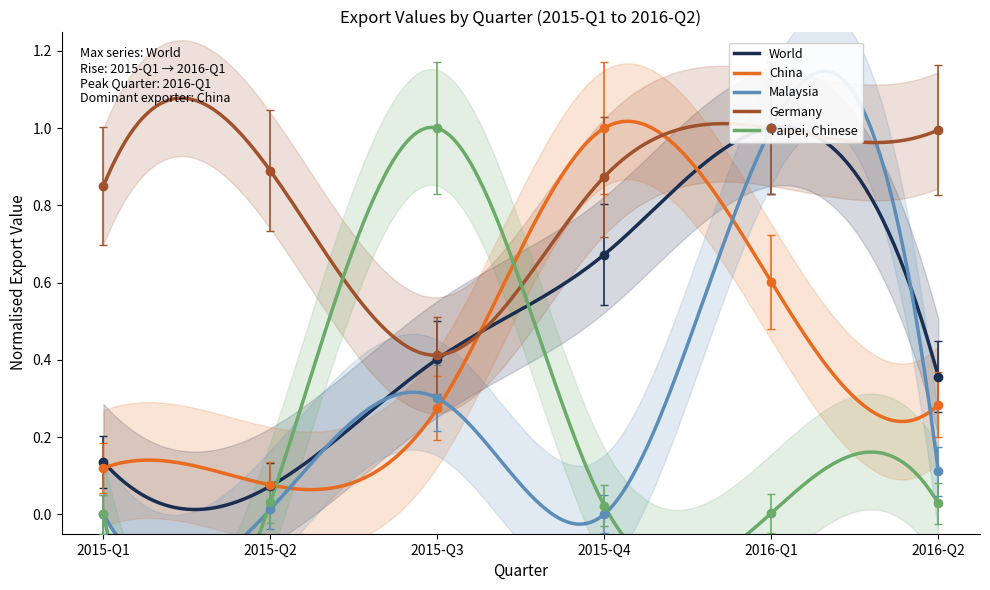

Where do China and World first cross each other?

2015-Q3 and 2015-Q4